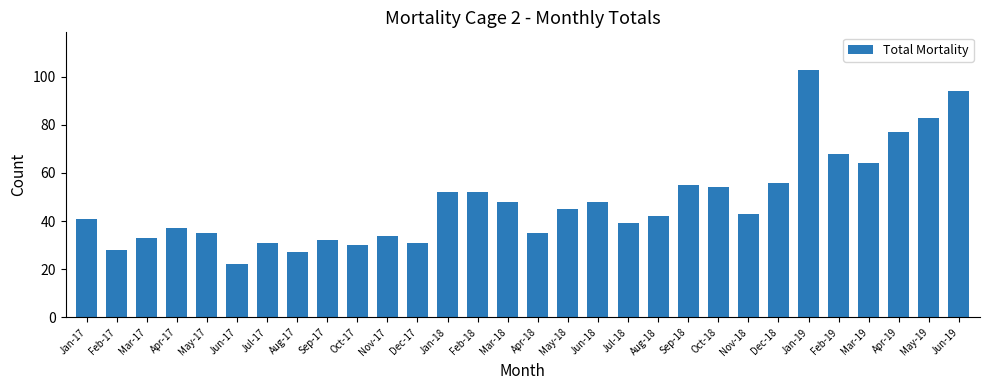

Reading left to right, transcribe all the data shown in this chart.

41	28	33	37	35	22	31	27	32	30	34	31	52	52	48	35	45	48	39	42	55	54	43	56	103	68	64	77	83	94